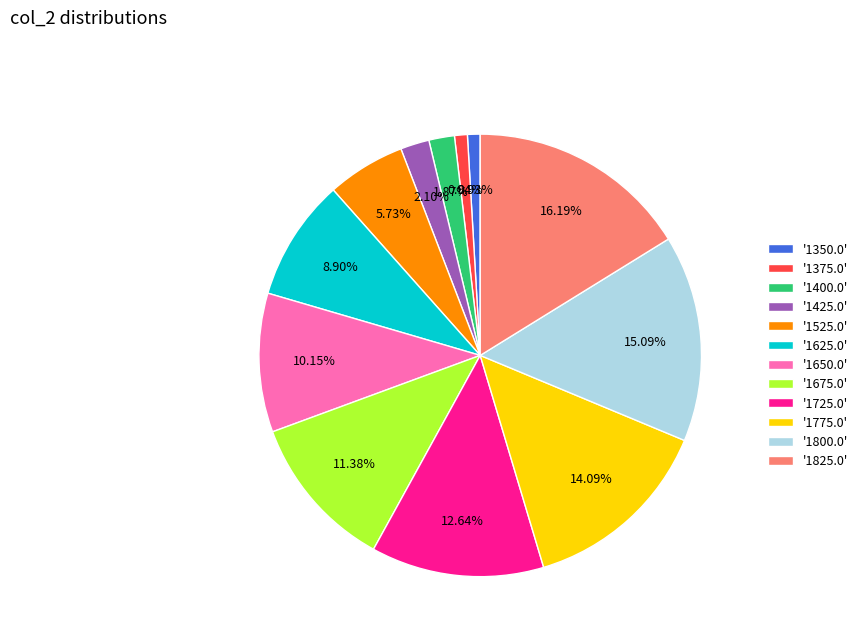

Is there a majority slice in this chart?

No